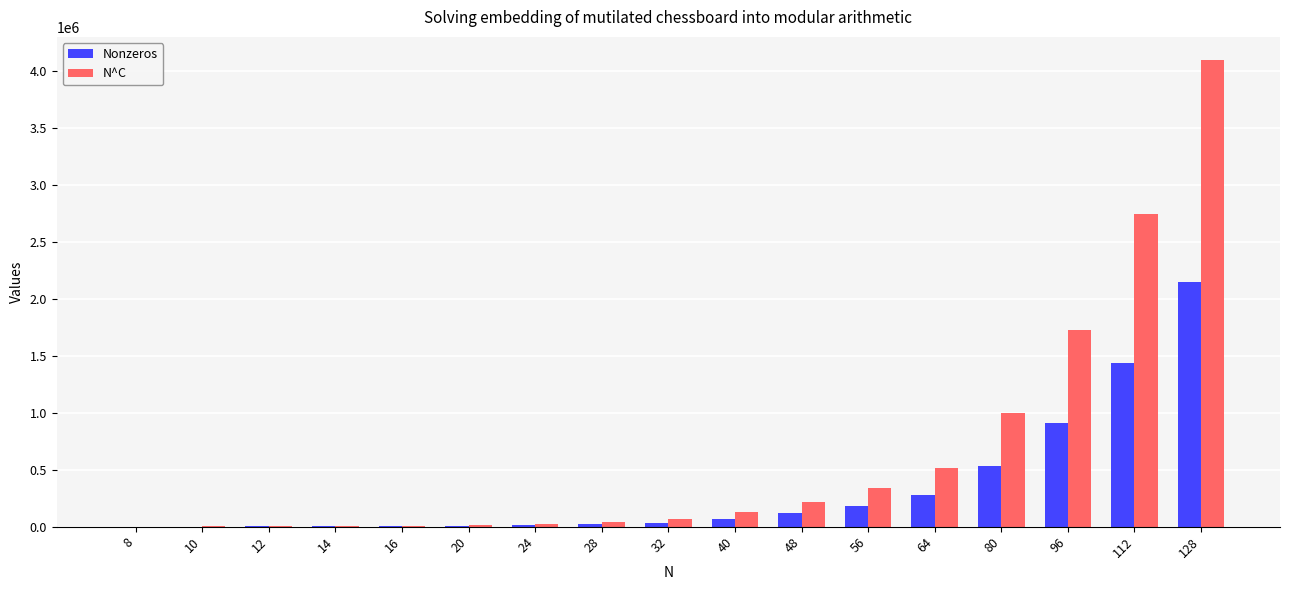

Which series has the largest total across all categories?

N^C